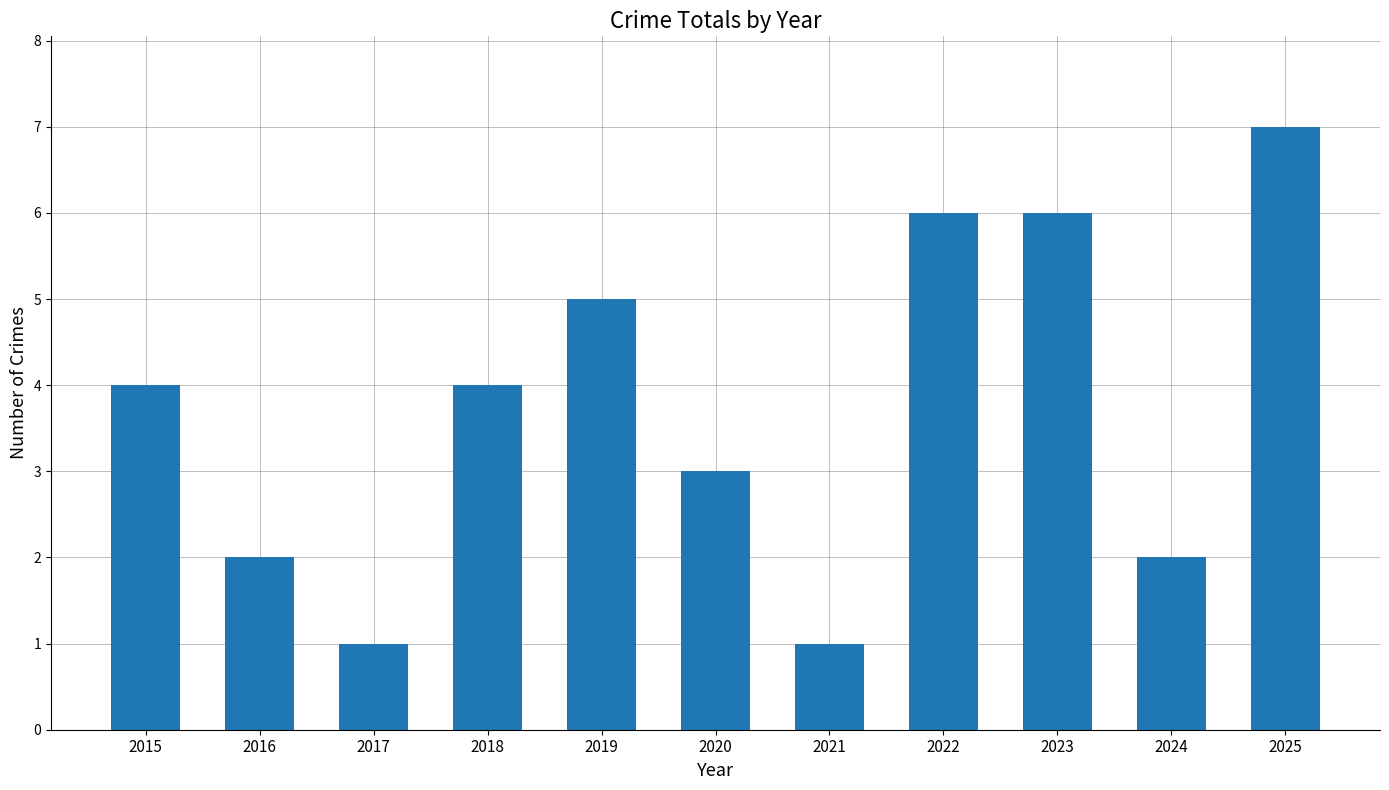

At which category does the chart reach its peak across all series?

2025